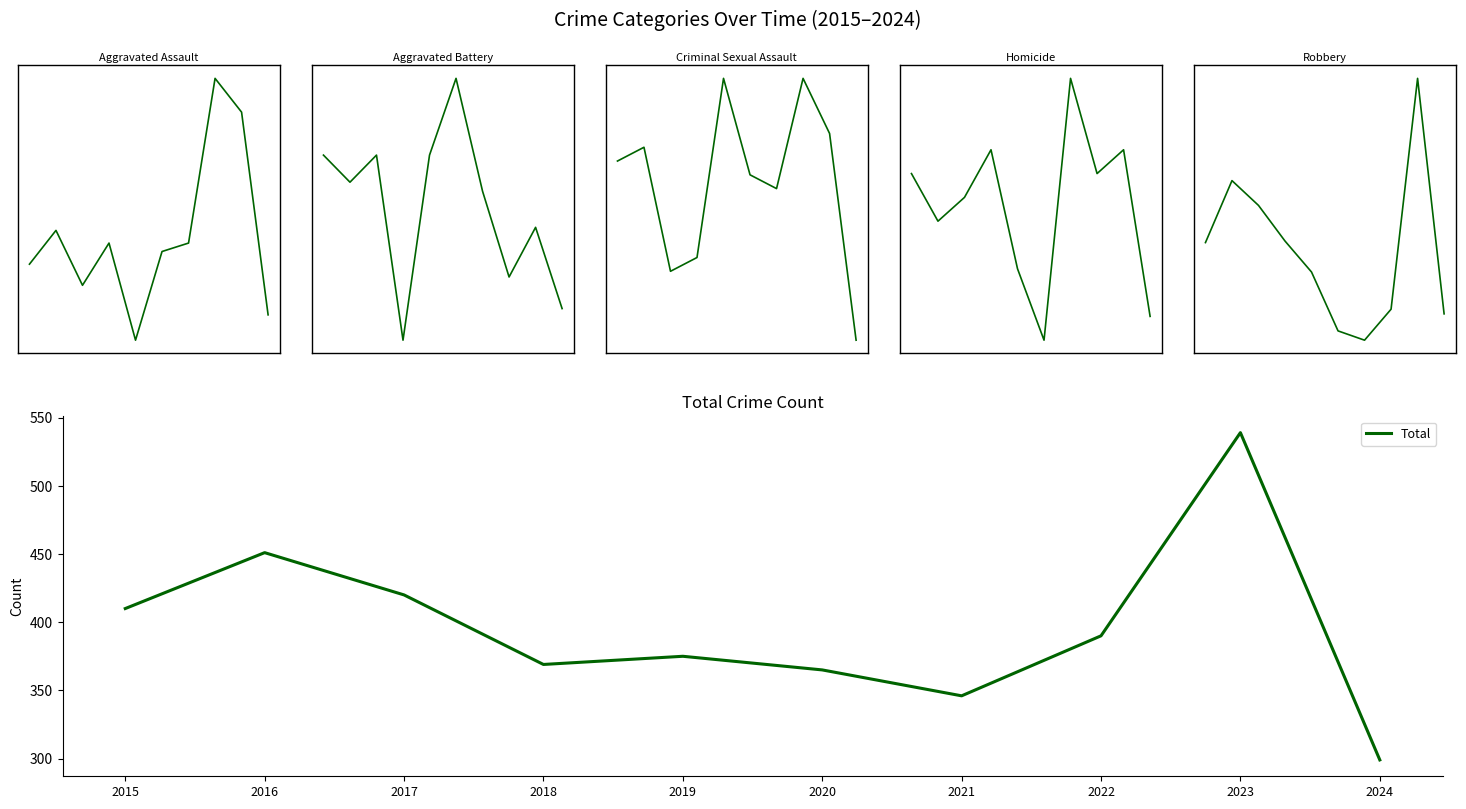

The Total series shows 299 at 2024. True or false?

True